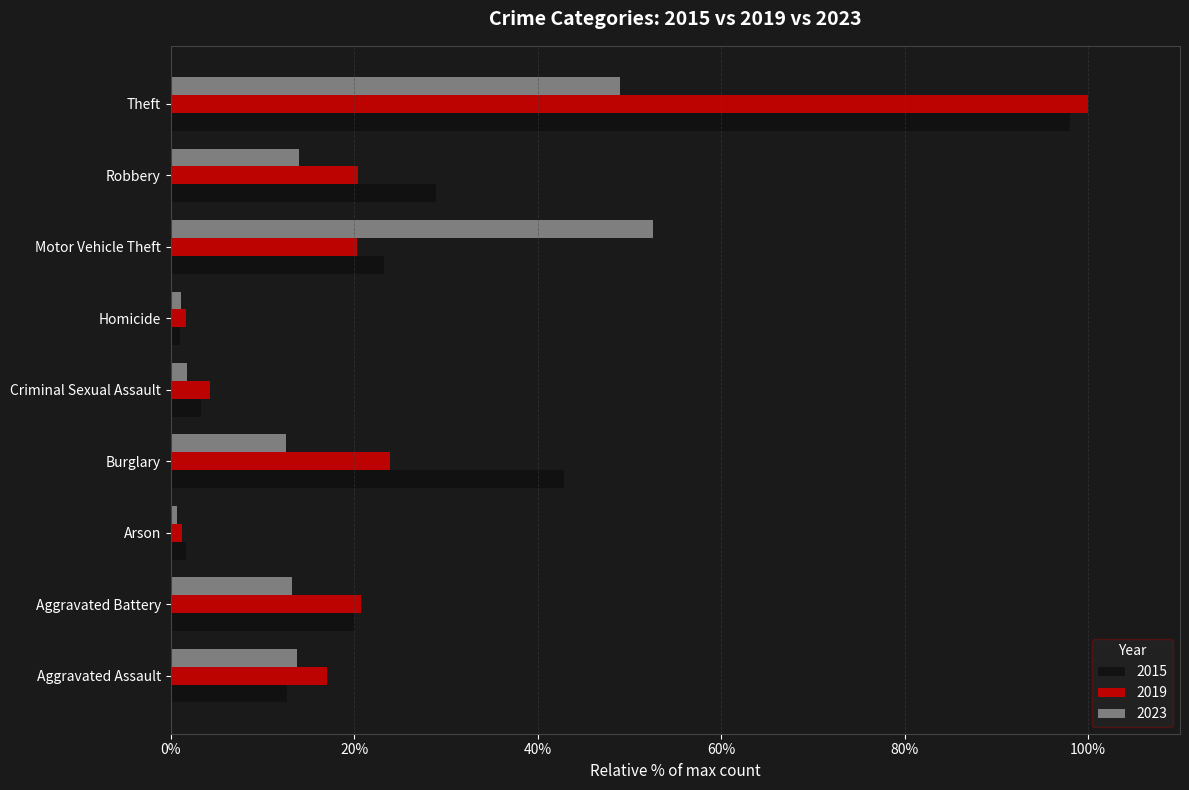

True or false: 2023 has a value of 1.1 at Homicide.

True